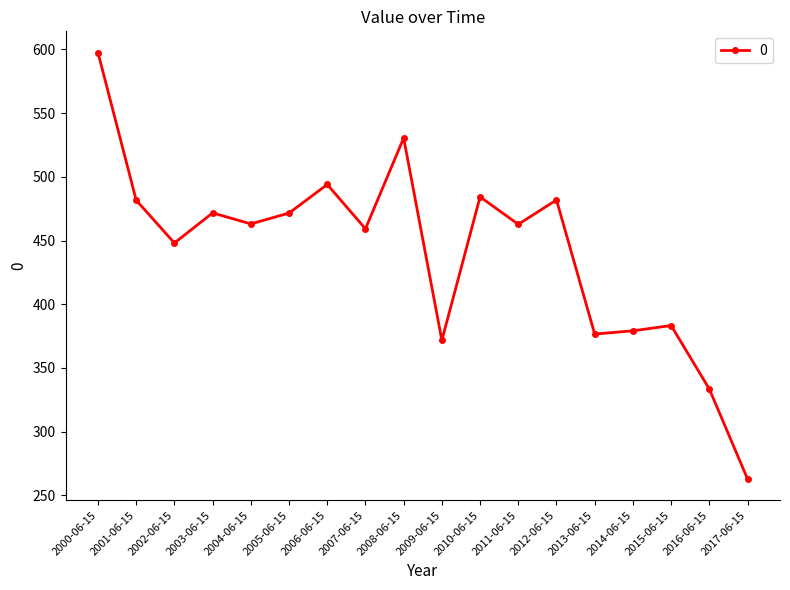

What value does the data have at 2010-06-15?

484.3